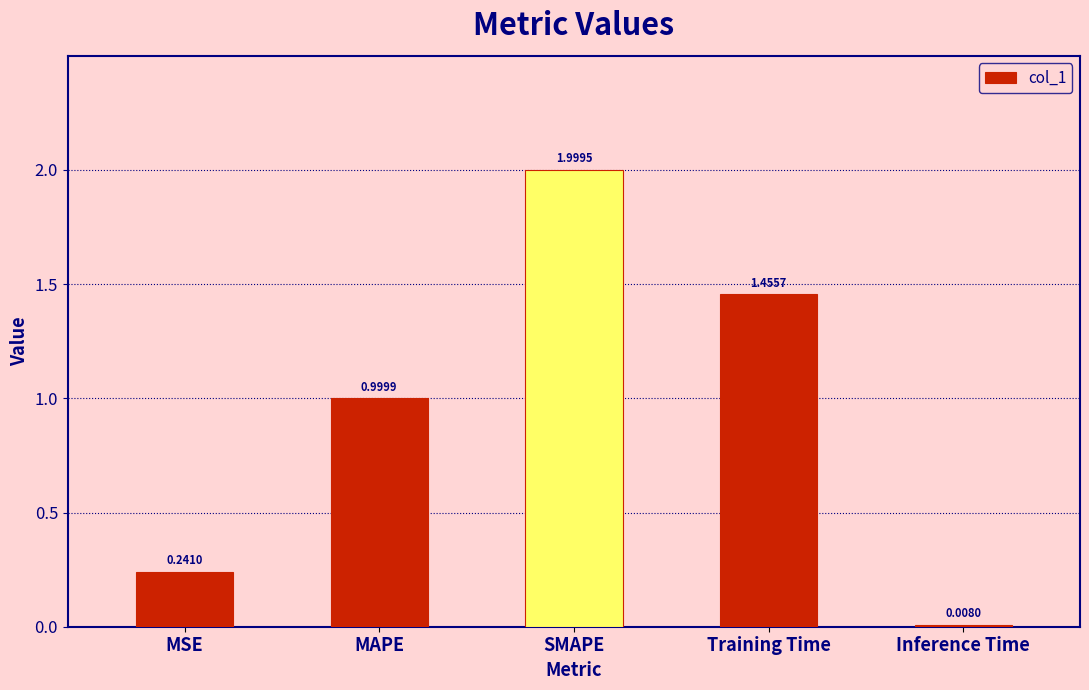

At which category does the chart reach its minimum across all series?

Inference Time